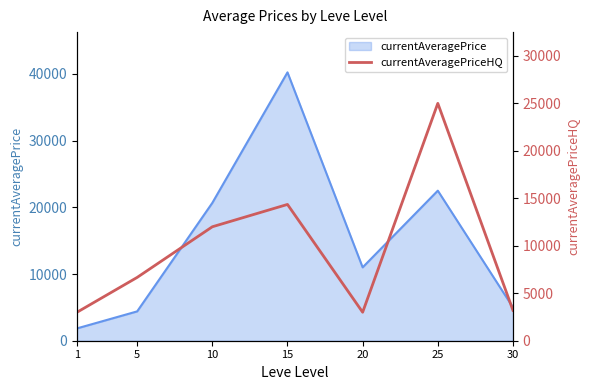

Where is the data nearest to the value 14000?

15